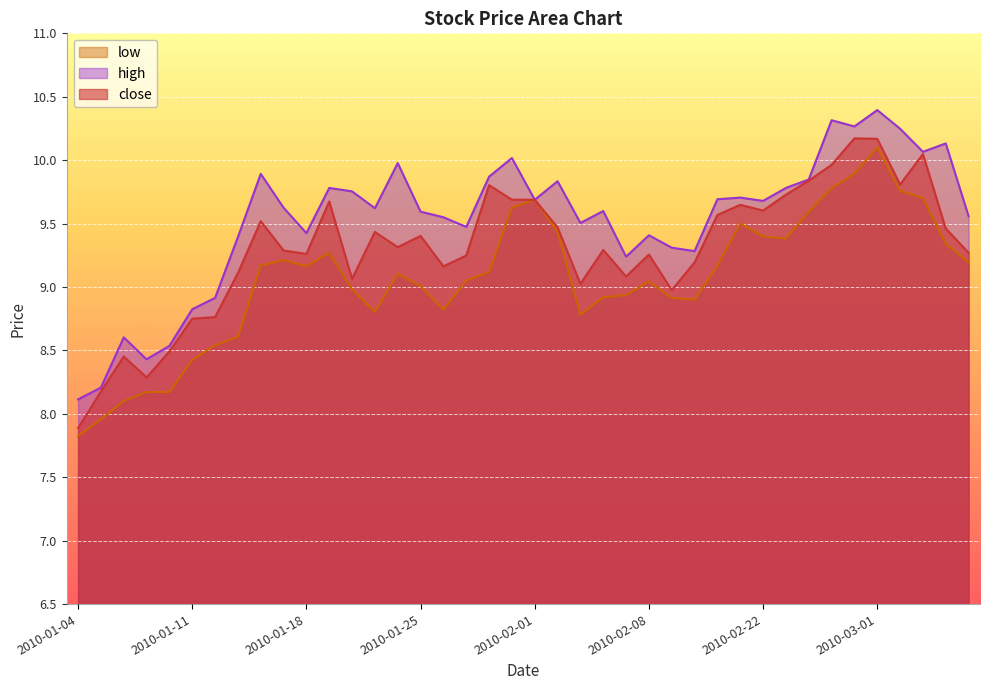

Where does the low series first go above 9?

2010-01-14